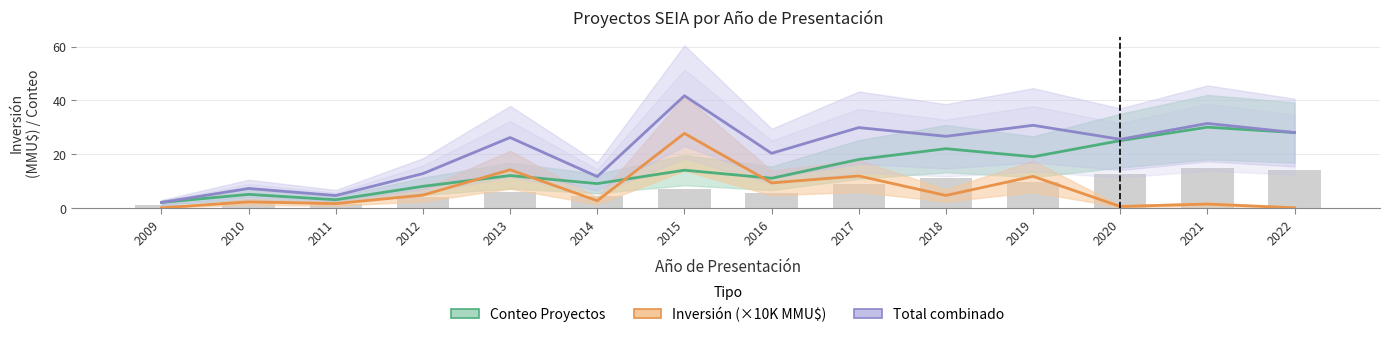

Count the number of categories in the chart.

14